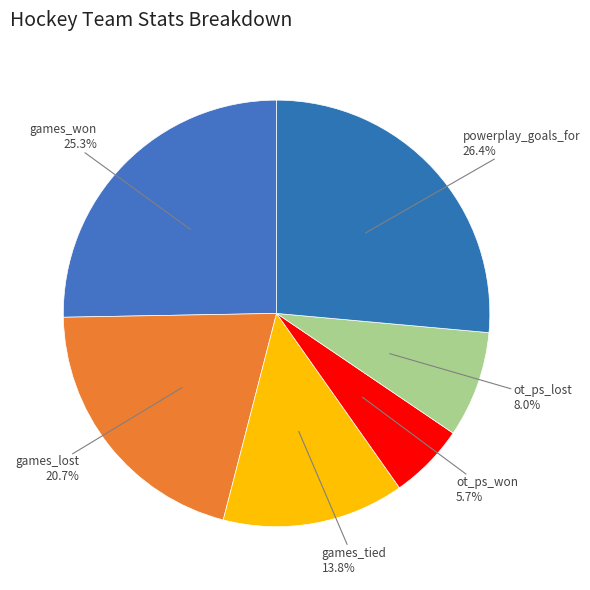

Count the number of slices in the pie.

6